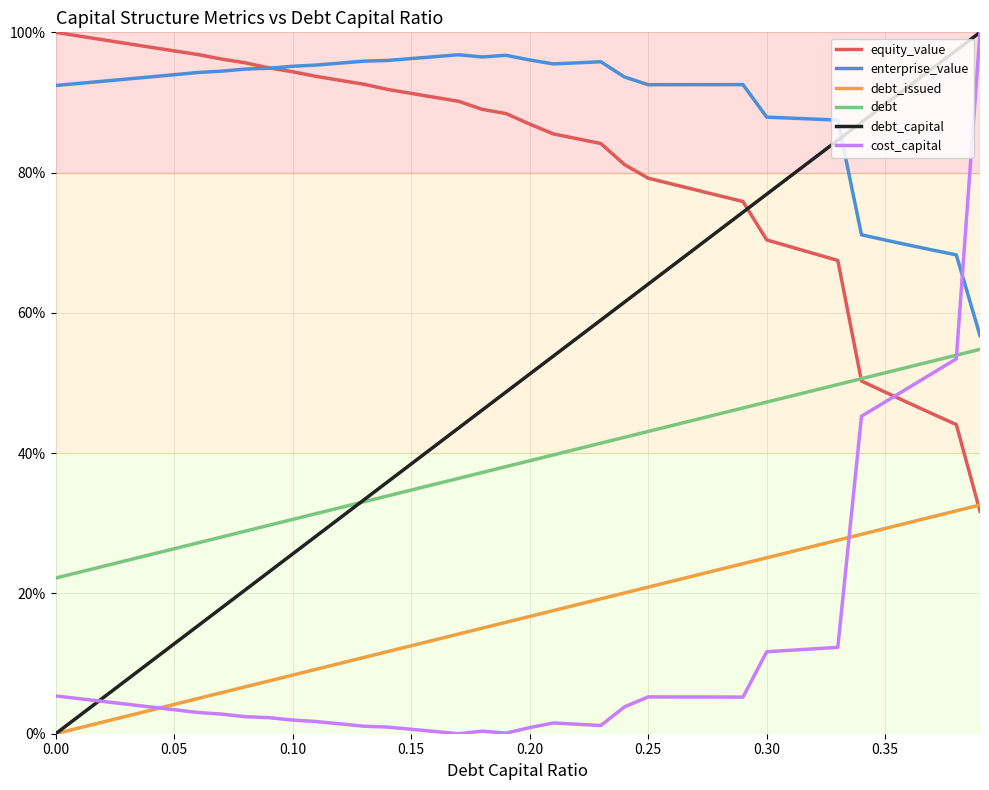

Which series has the largest total across all categories?

enterprise_value